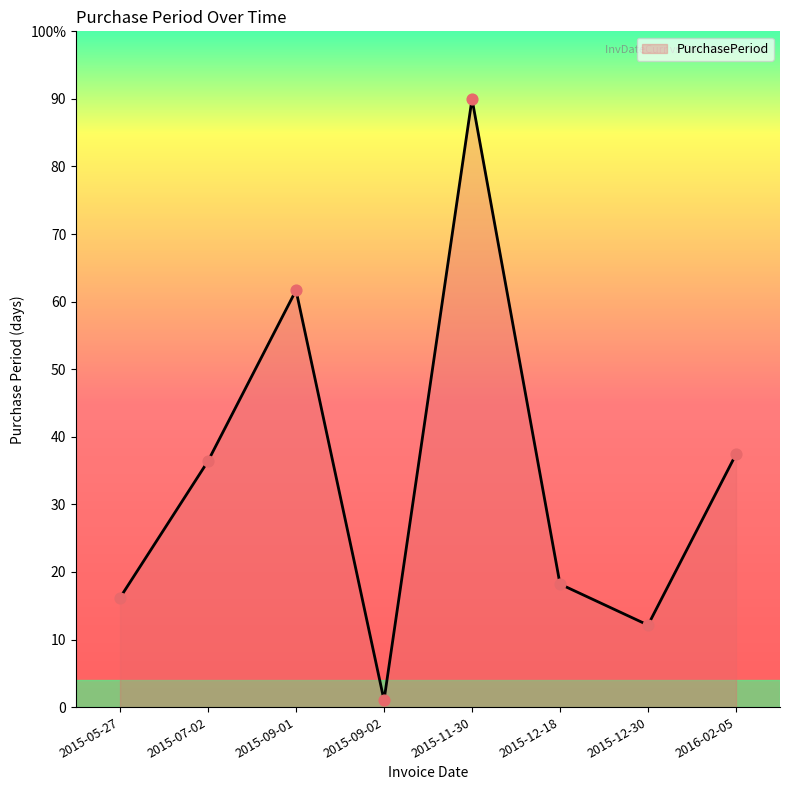

What is the change in value from 2015-09-01 to 2015-09-02?

-60.7